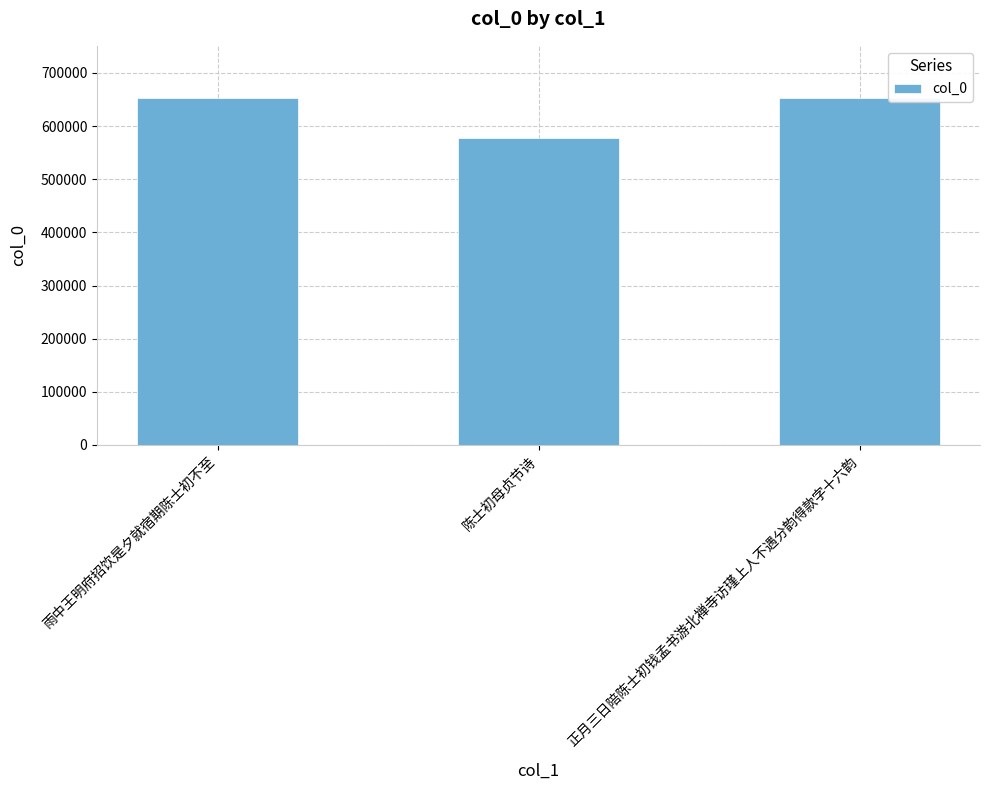

How many series are shown in this chart?

1